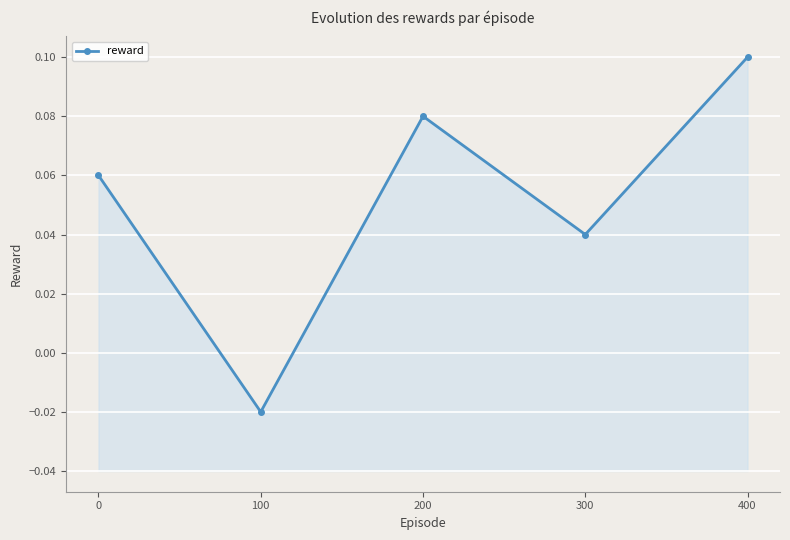

How many lines are shown in the chart?

1